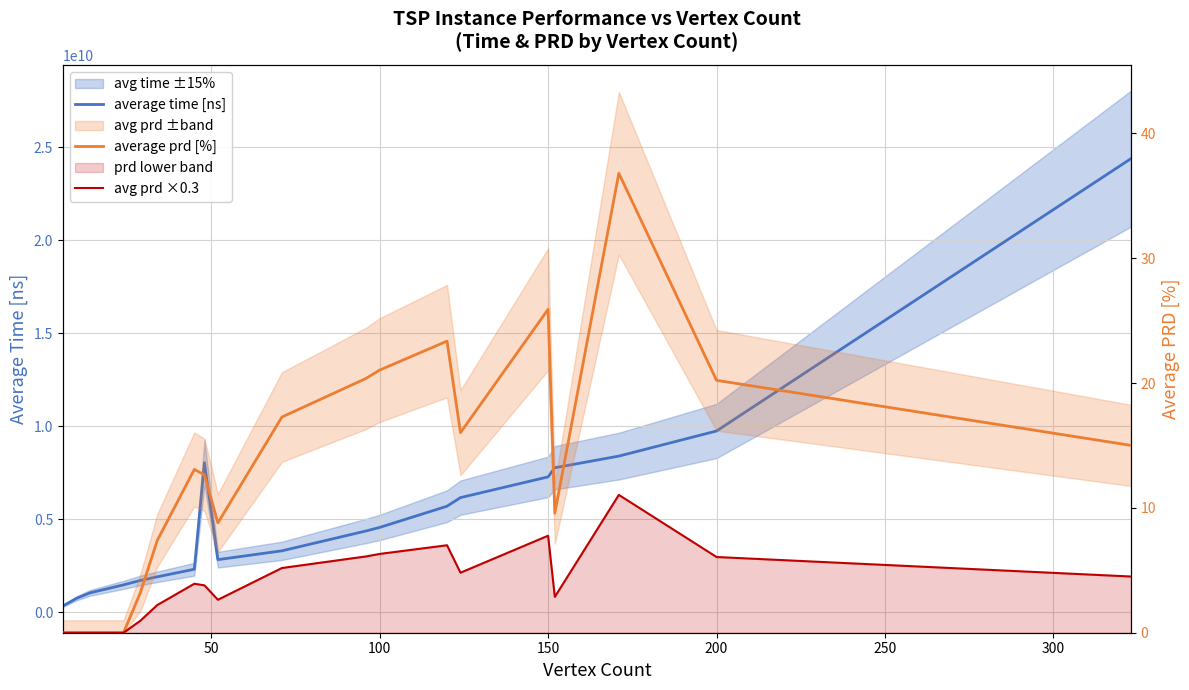

What is the difference between the second highest and minimum values in the average time [ns] series?

9412309437.2